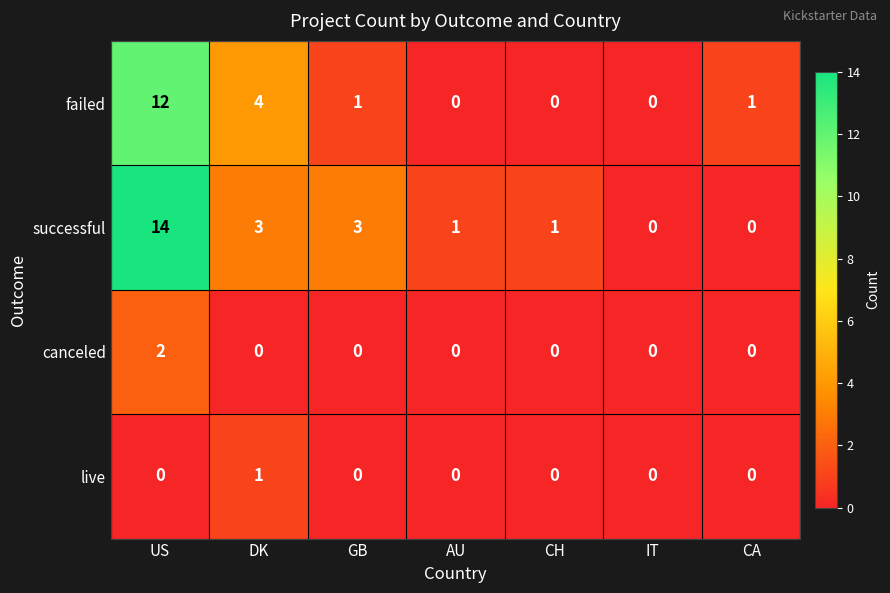

How many positive values does the successful series have?

5